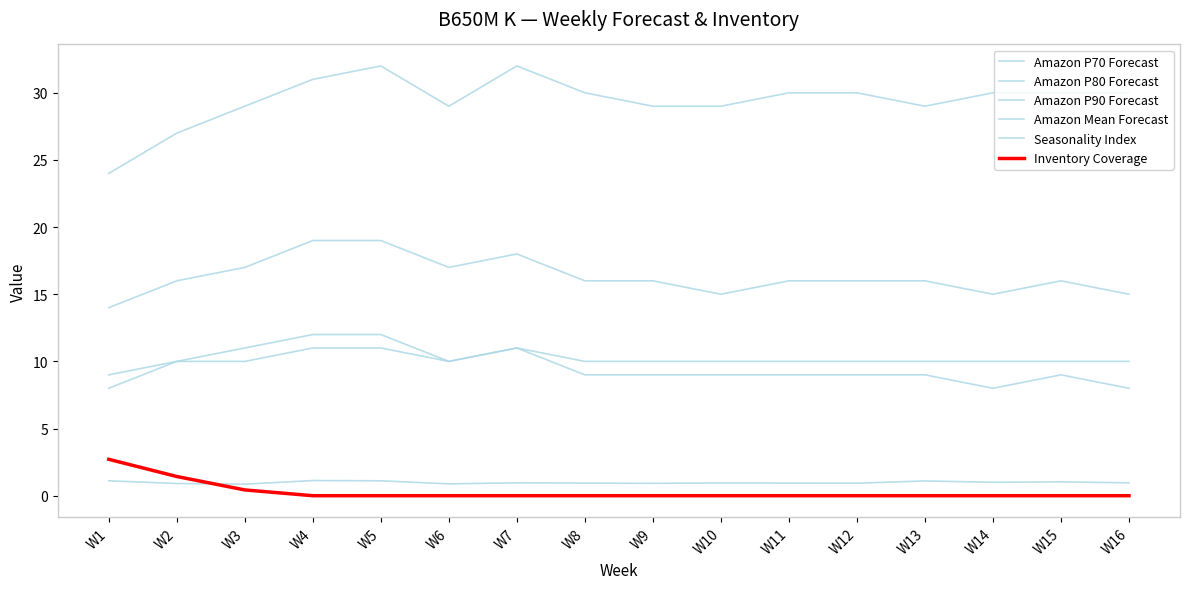

Does the chart have visible grid lines?

No